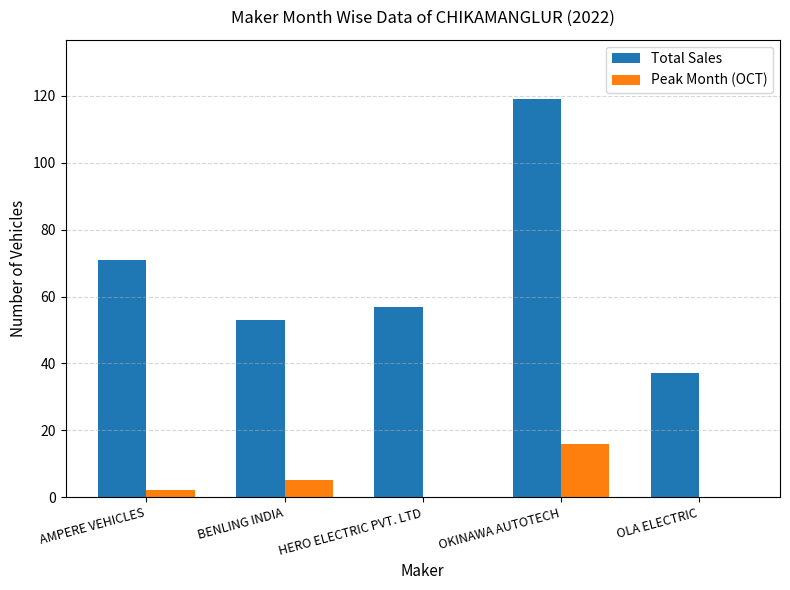

What is the average value of the Peak Month (OCT) series?

5